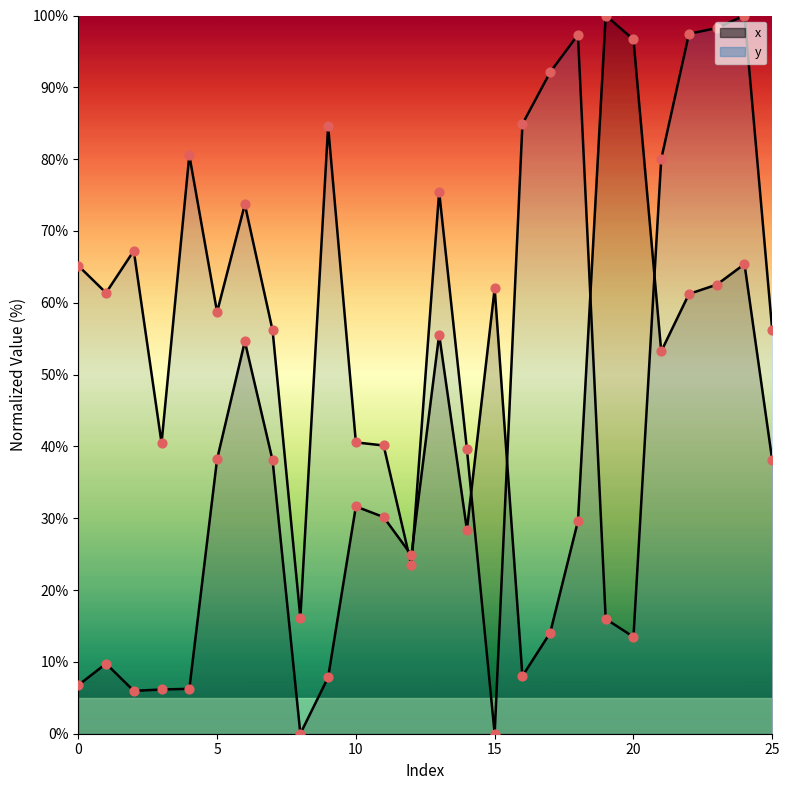

Which series has the largest Y range (max minus min)?

x